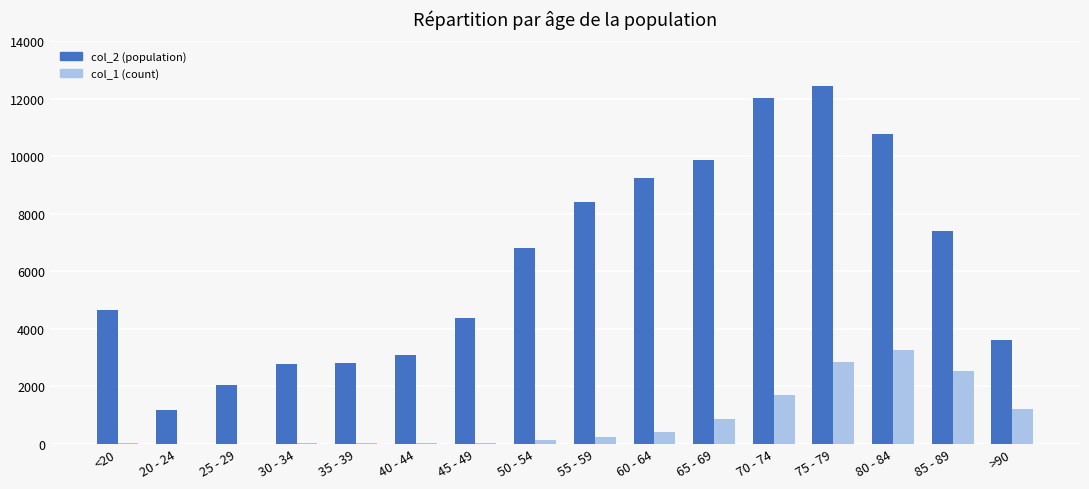

At which category is the sum across all series the highest?

75 - 79